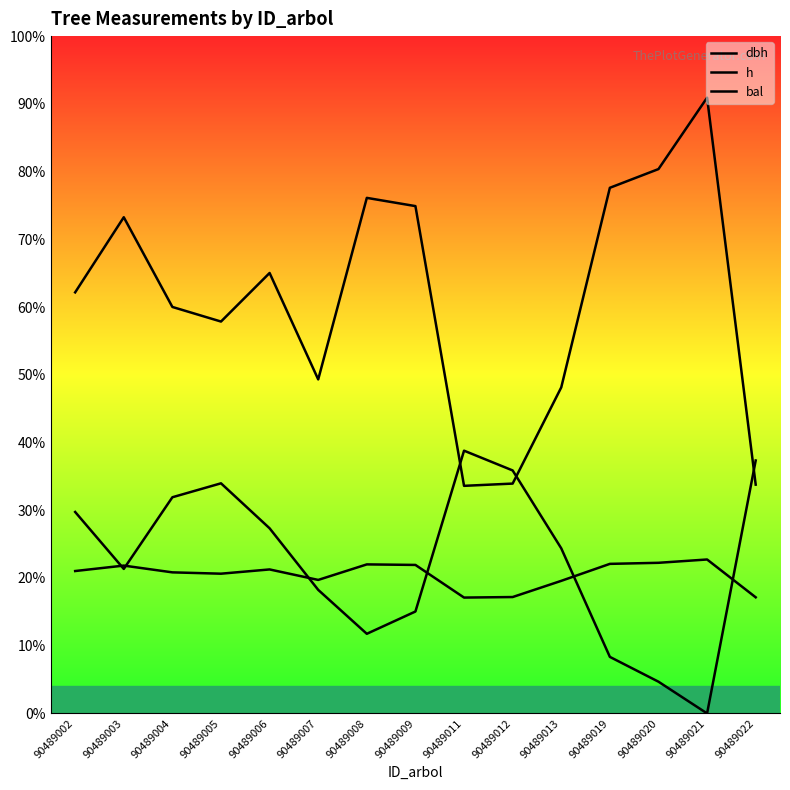

What value does the dbh series have at 90489005?

29.5